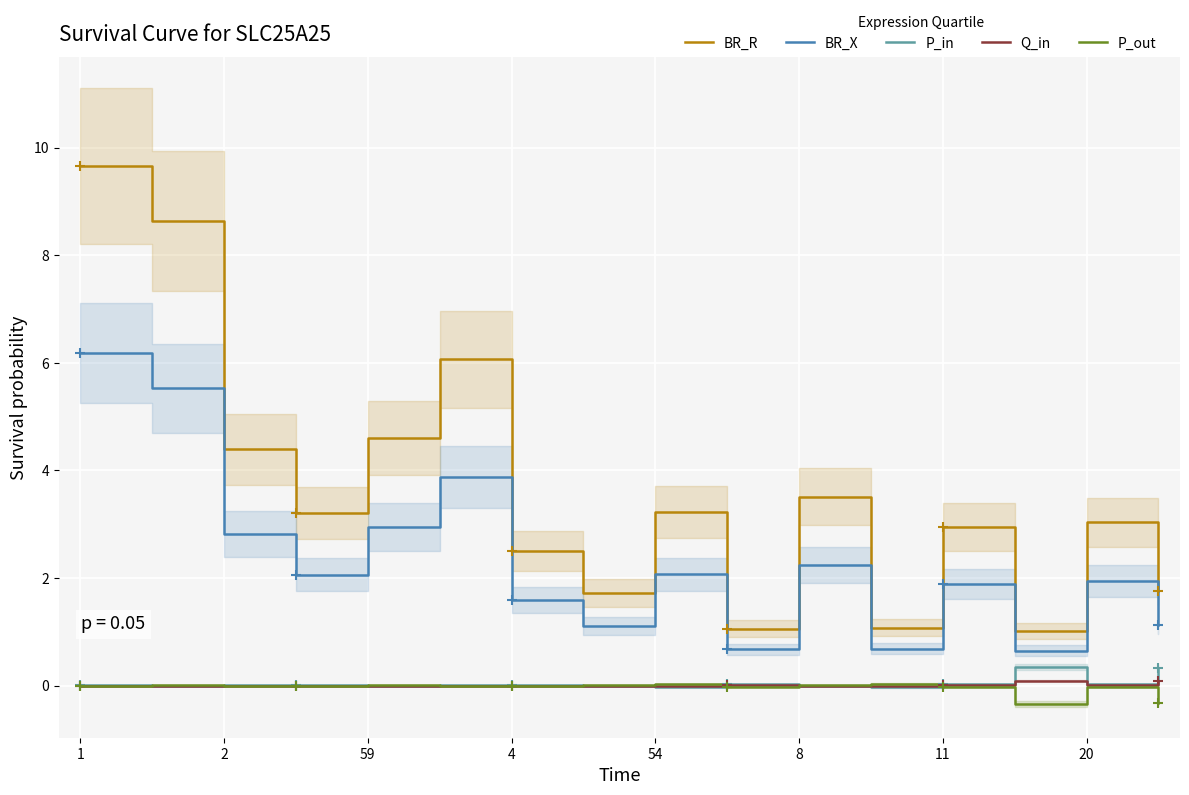

What is the minimum value for P_out?

-0.3